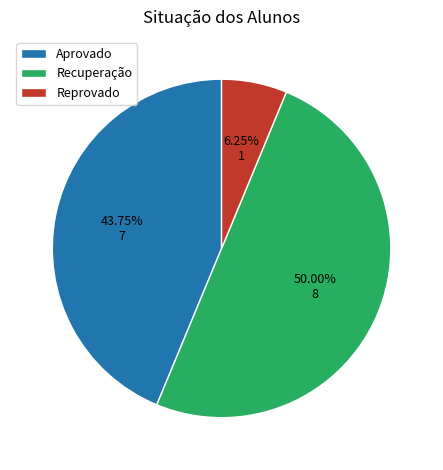

Rank the categories by value from lowest to highest.

Reprovado, Aprovado, Recuperação